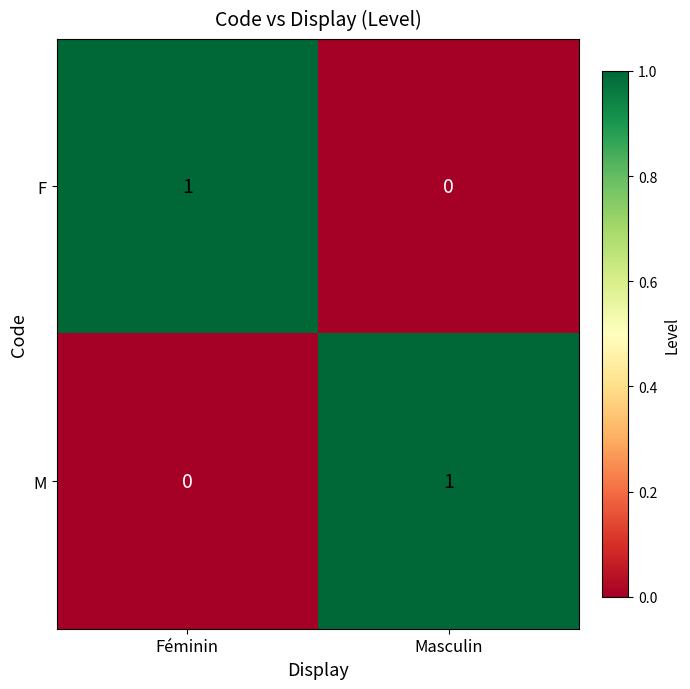

Reading left to right, what are all the values shown in this chart?

F: Féminin=1	Masculin=0
M: Féminin=0	Masculin=1